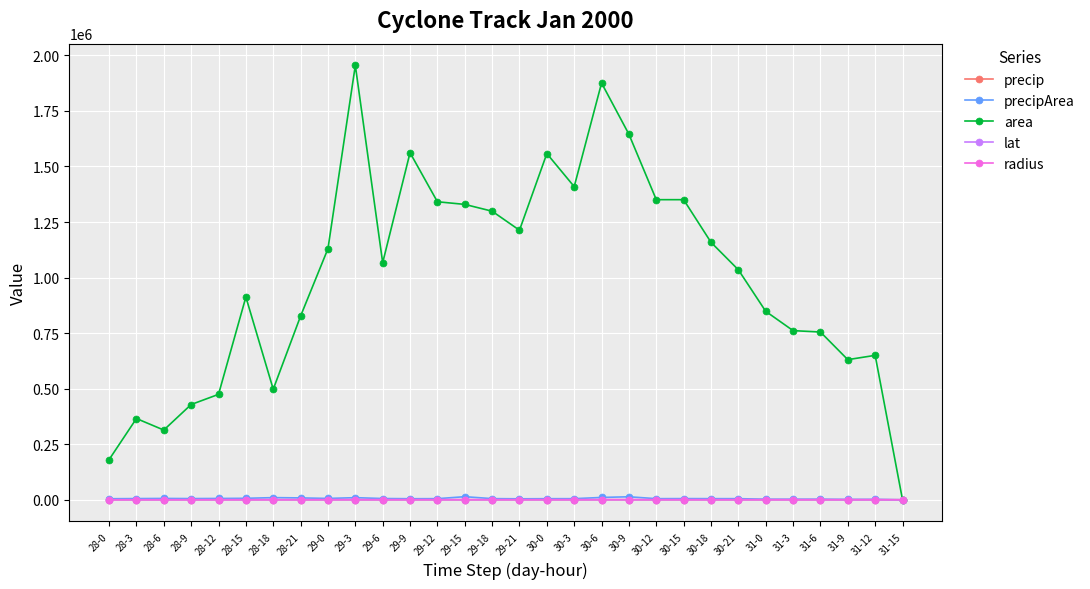

What is the label of the 27th point from the left?

31-6